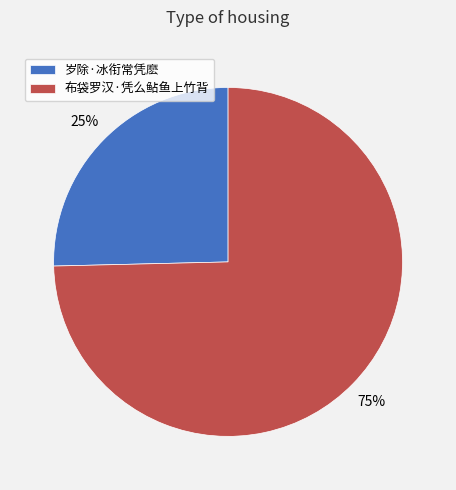

How many segments does this pie chart have?

2